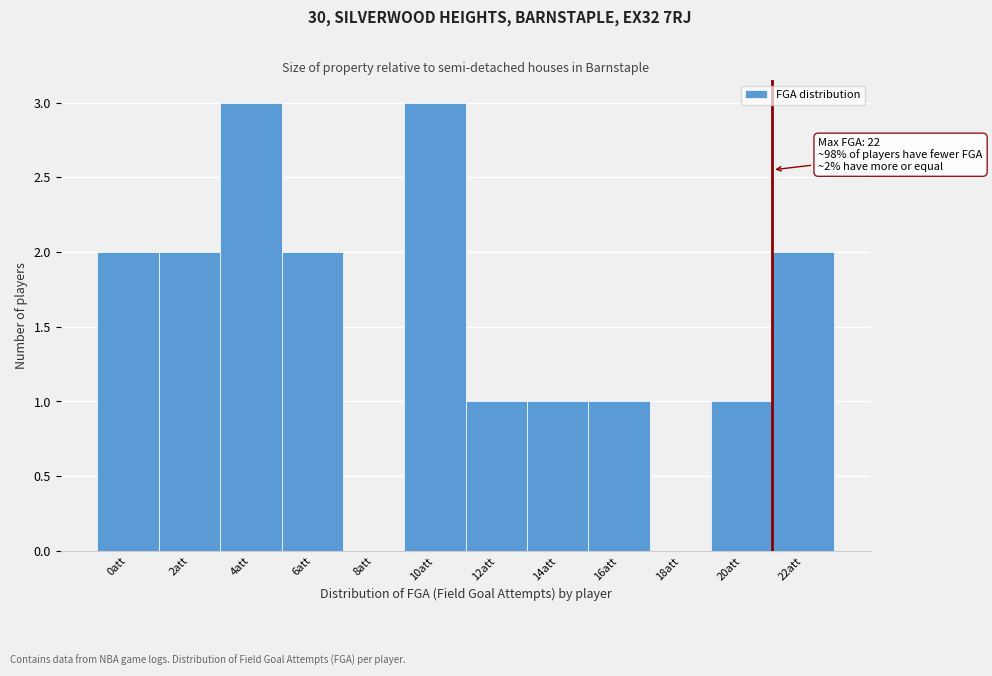

Reading left to right, transcribe all the data shown in this chart.

0att=2	2att=2	4att=3	6att=2	8att=0	10att=3	12att=1	14att=1	16att=1	18att=0	20att=1	22att=2